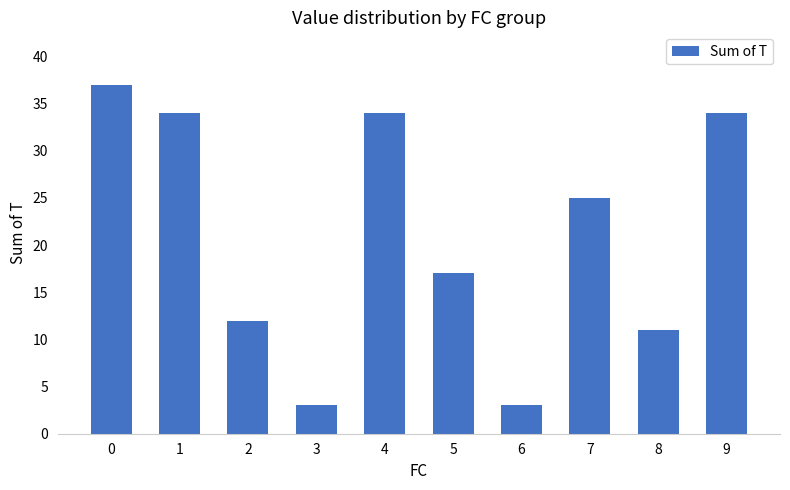

Which has a higher value, 1 or 8?

1